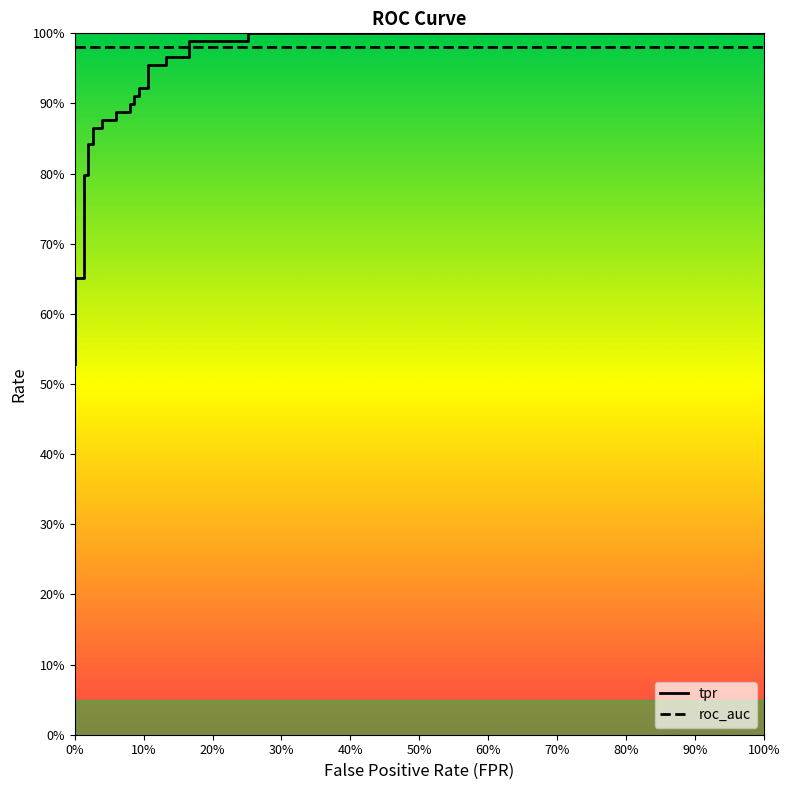

After their last crossing, which series has the higher values: roc_auc or tpr?

tpr